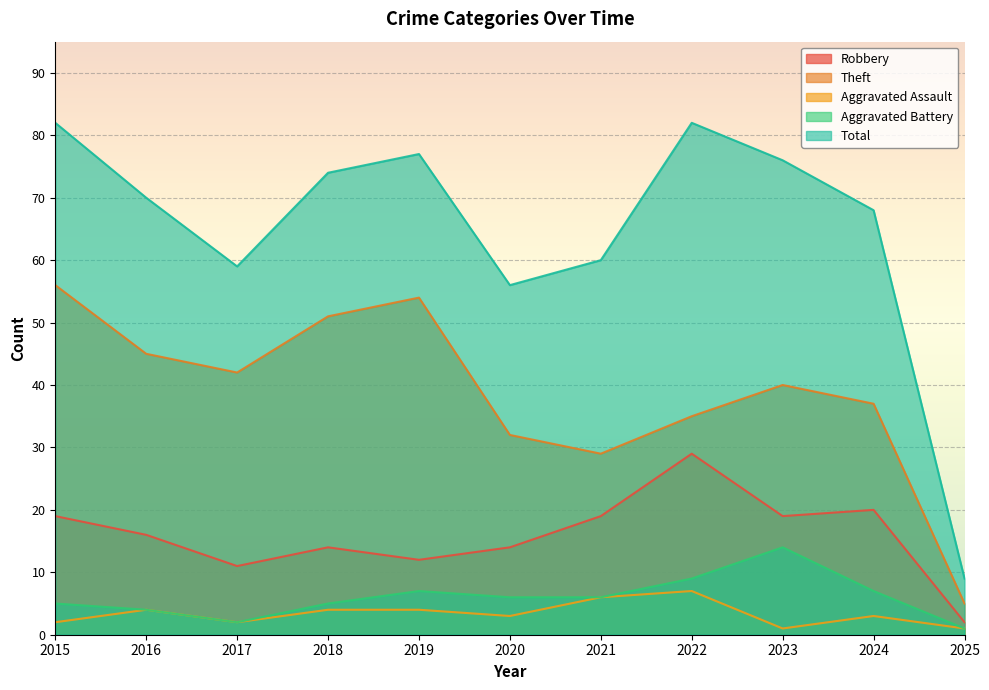

What is the total value across all series at 2016?

139